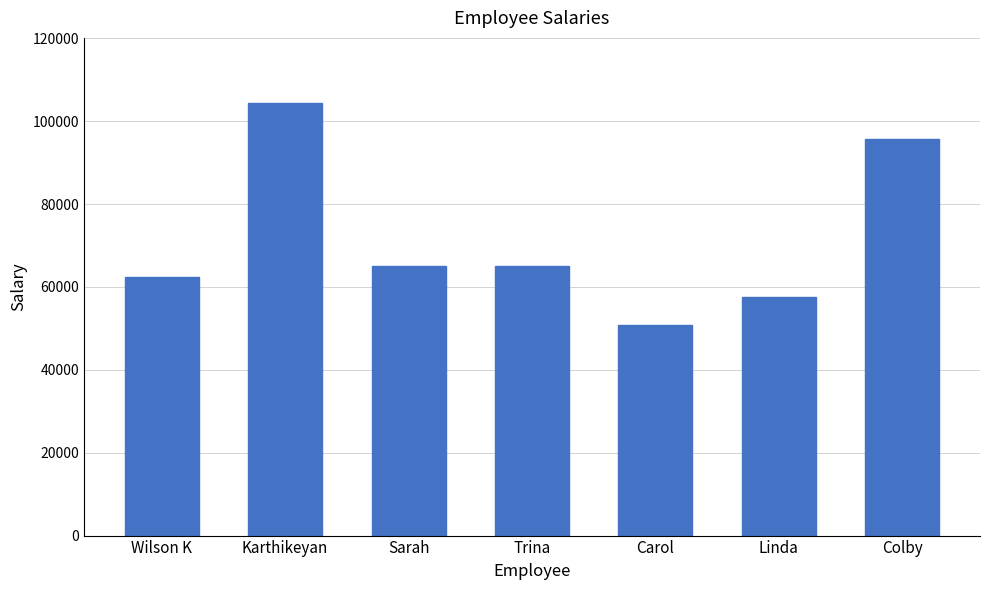

Does the chart contain stacked bars?

No